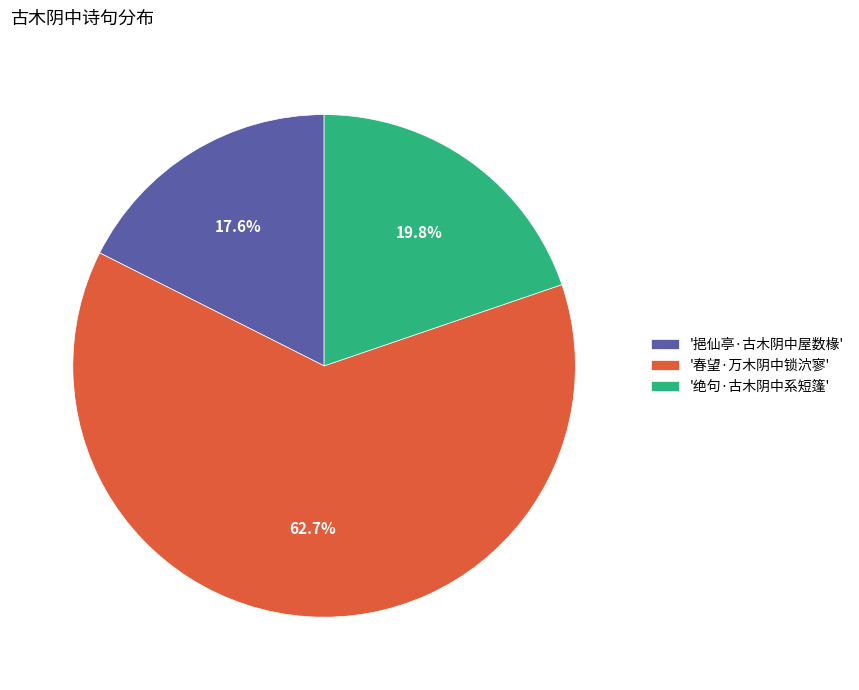

To the nearest percent, what is the average slice percentage?

33%